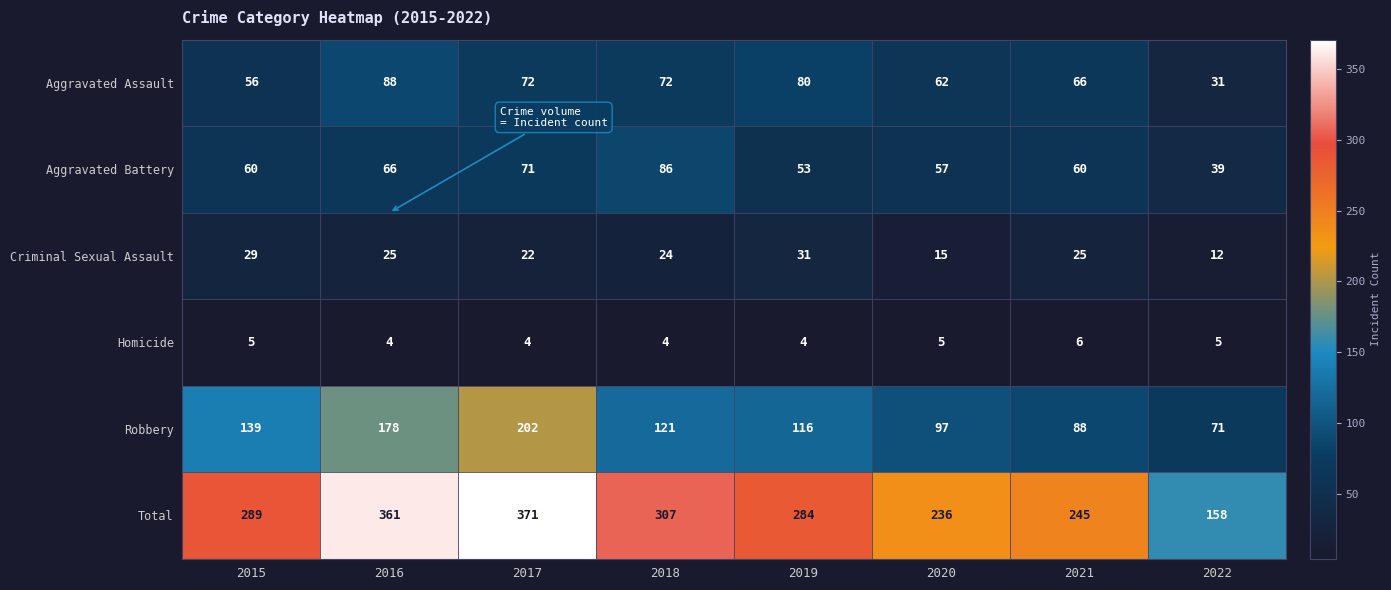

The Robbery series shows 52 at 2021. True or false?

False